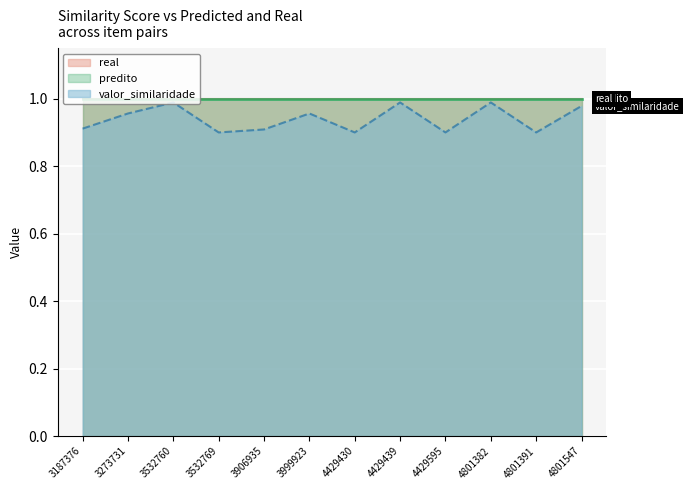

Rank the categories by valor_similaridade value from lowest to highest.

3532769, 4429430, 4429595, 4801391, 3906935, 3187376, 3273731, 3999923, 4801547, 3532760, 4429439, 4801382